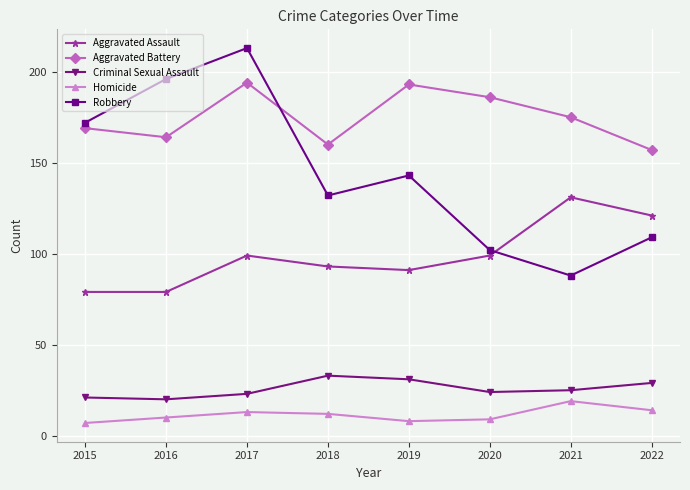

What is the sum of all Criminal Sexual Assault values?

206